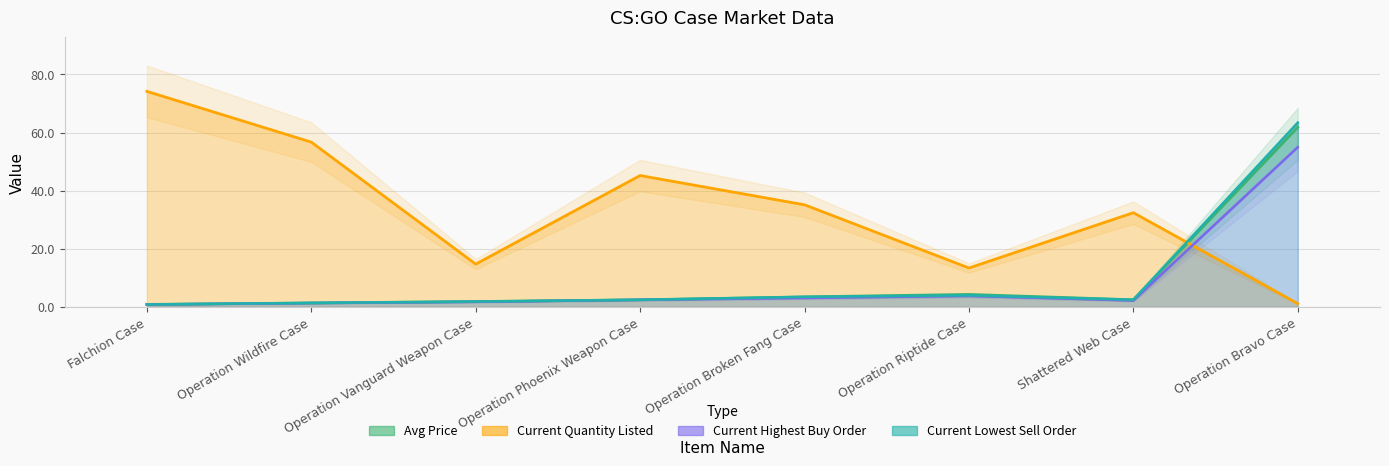

Which series has the largest range (max minus min)?

Current Quantity Listed